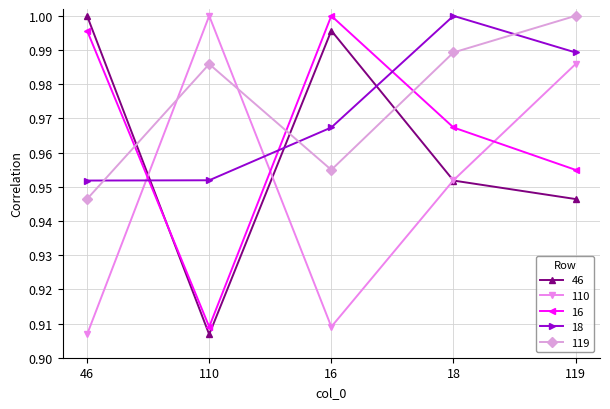

At which category does 16 reach its first local peak?

16